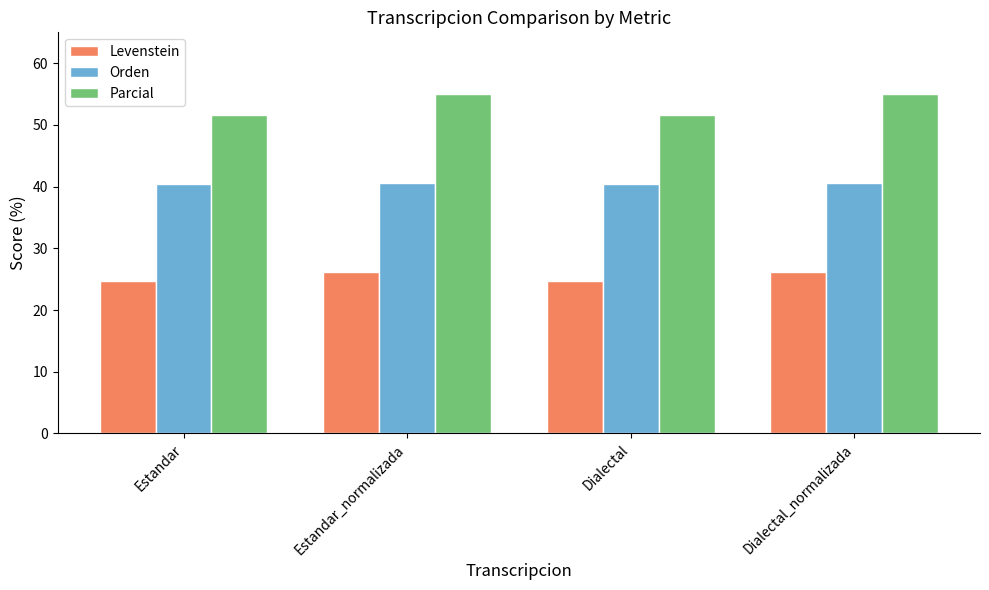

At which label does Levenstein first exceed 26?

Estandar_normalizada